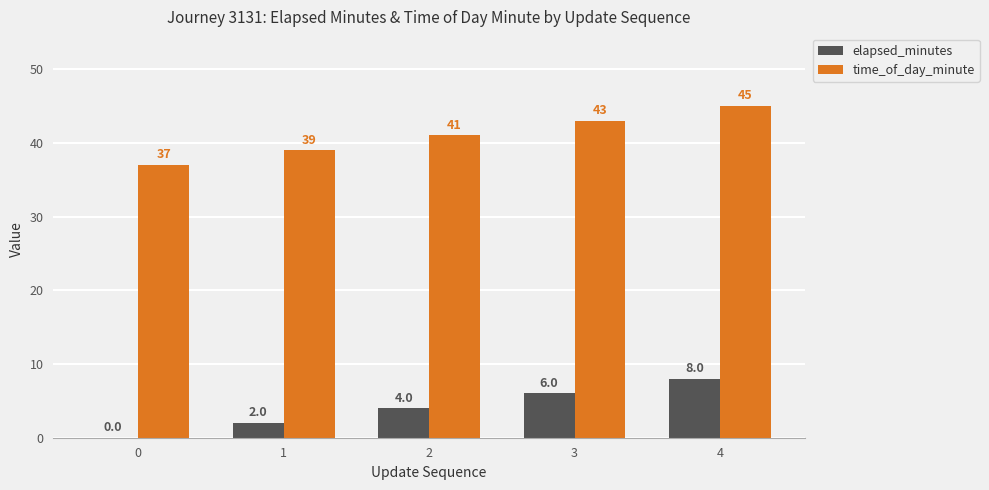

Reading left to right, extract all data points from this chart.

elapsed_minutes: 0	2	4	6	8
time_of_day_minute: 37	39	41	43	45